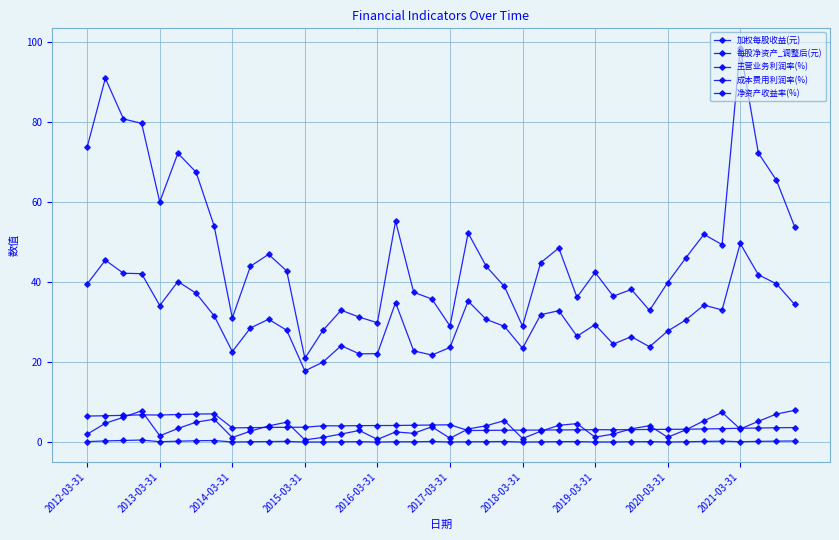

True or false: 净资产收益率(%) and 加权每股收益(元) intersect in this chart.

False